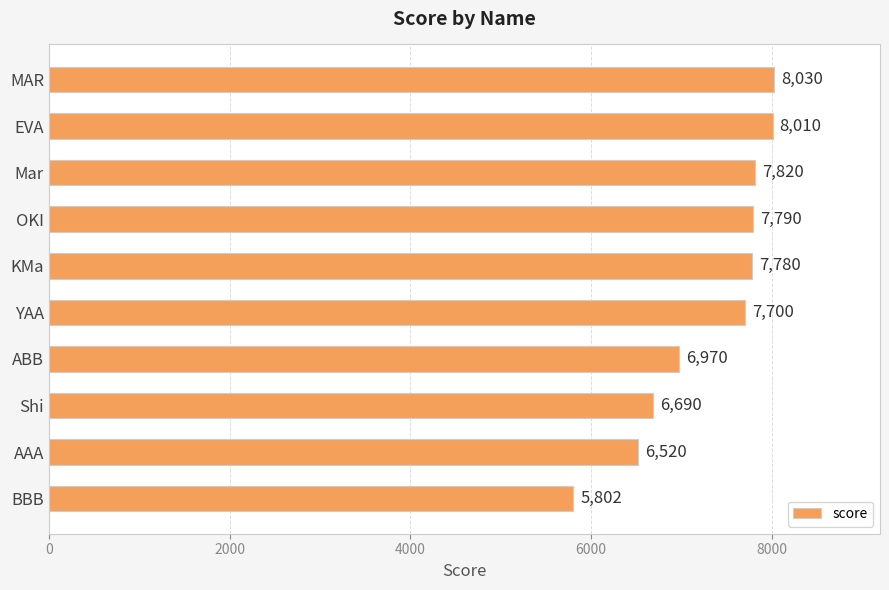

Approximately how many times larger is the value at AAA compared to ABB?

0.9